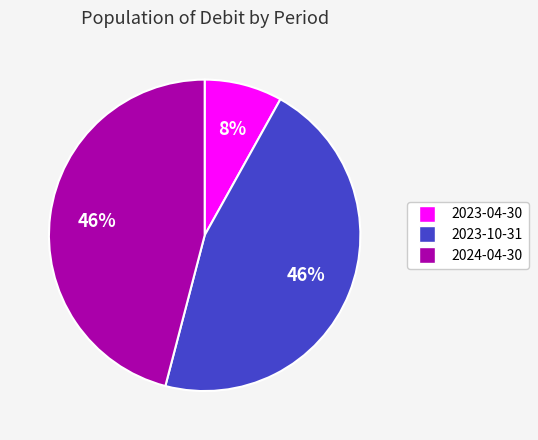

Which has a higher value, 2023-10-31 or 2023-04-30?

2023-10-31